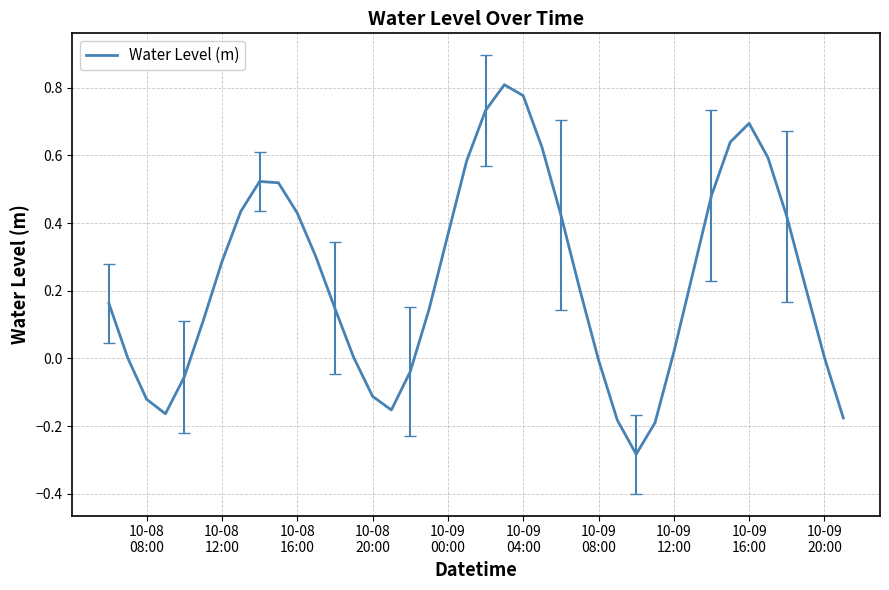

What is the difference between the maximum and minimum values?

1.1